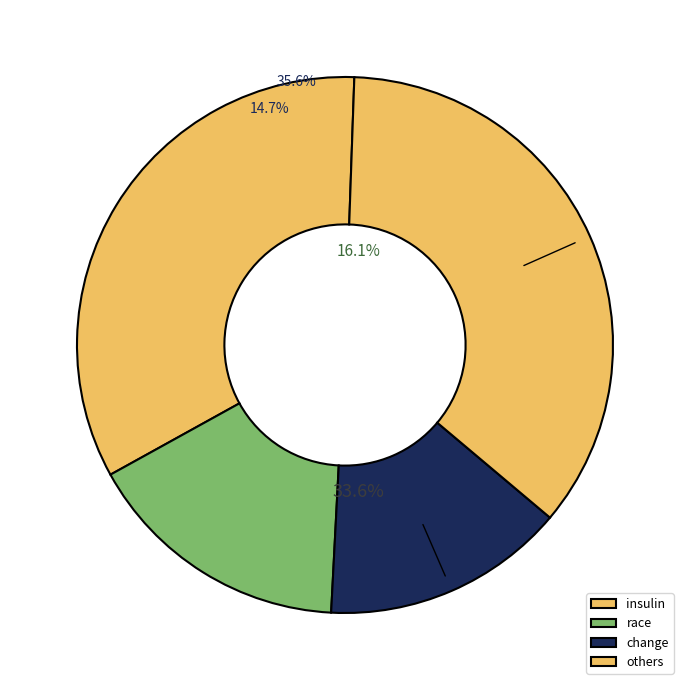

Do change and gender together represent more than half of the pie?

No